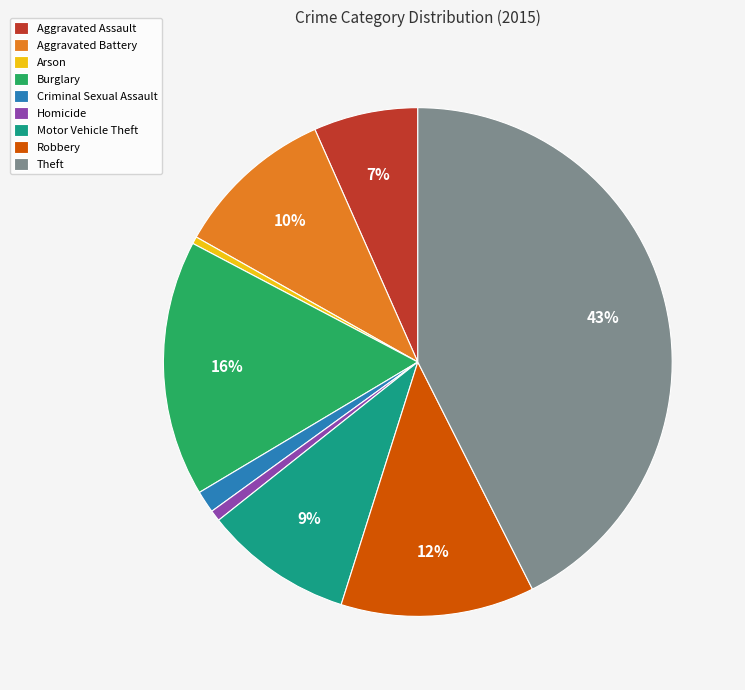

To the nearest percent, what portion does Motor Vehicle Theft represent?

9%